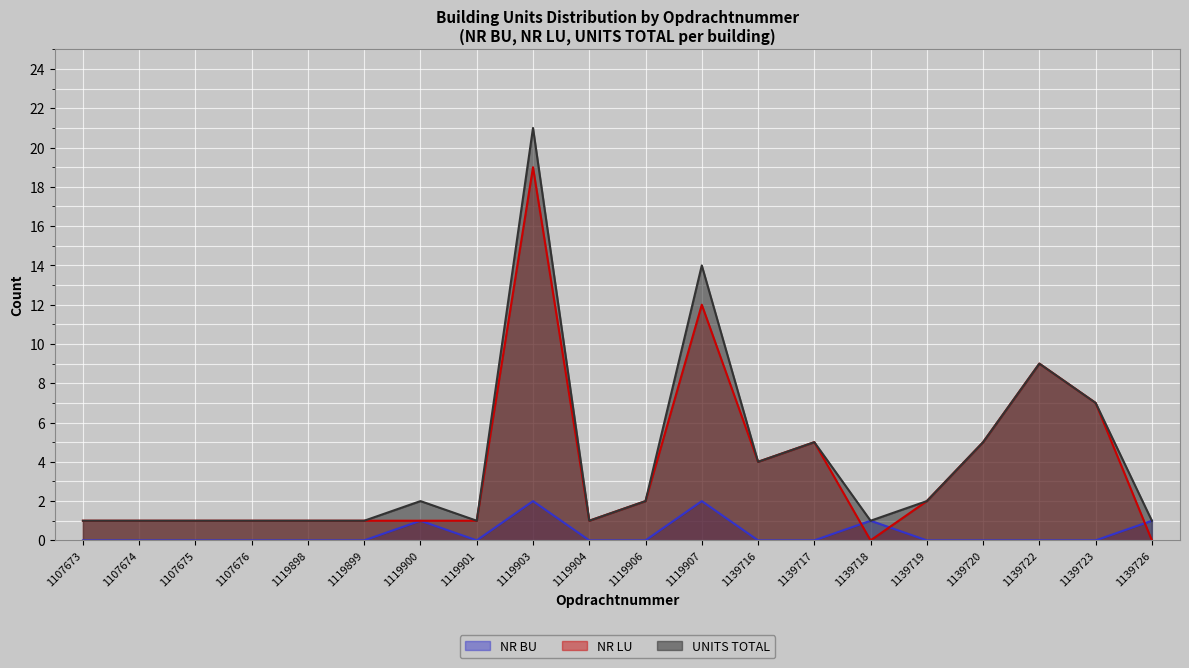

At how many categories does at least one series exceed 4?

6